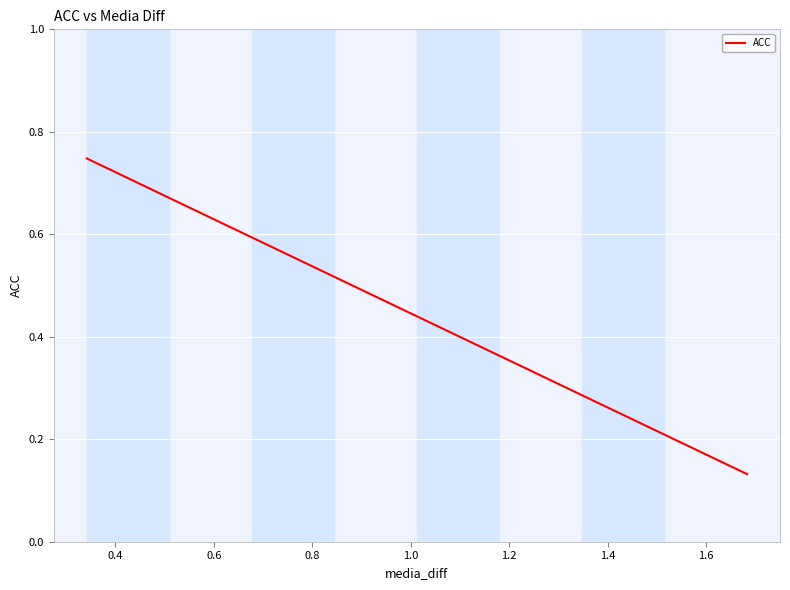

The value at 0.8 is 0.2. True or false?

False